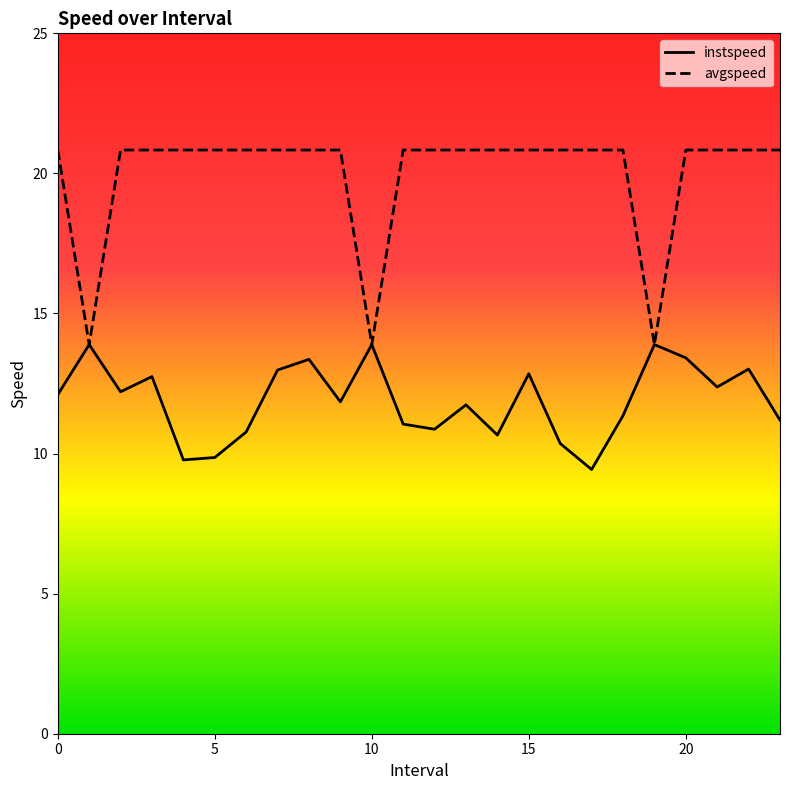

What is the lowest value of the avgspeed series?

13.9